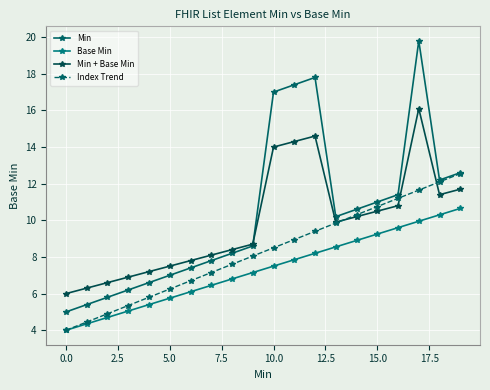

How many interior local valleys does the Min + Base Min series have?

2